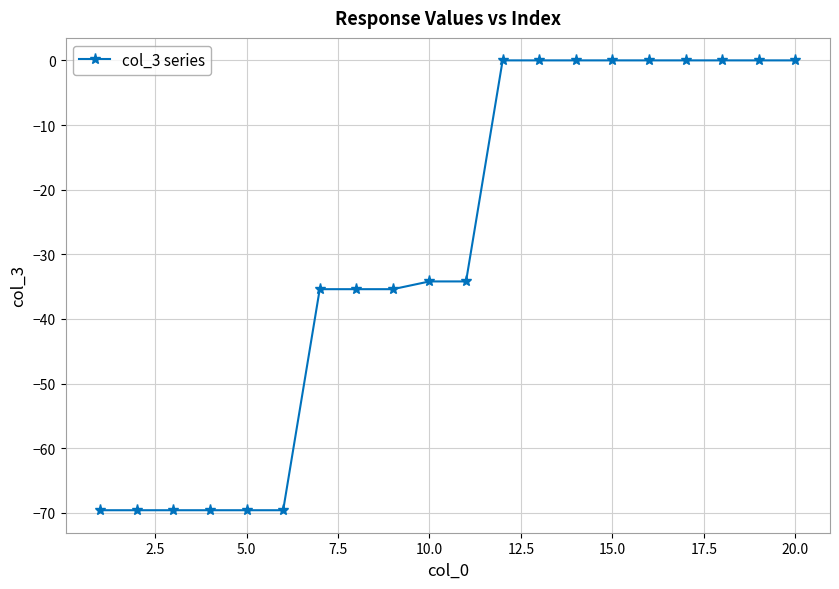

Reading right to left, what are all the values shown in this chart?

0.0	0.0	0.0	0.0	0.0	0.0	0.0	0.0	0.0	-34.2	-34.2	-35.4	-35.4	-35.4	-69.6	-69.6	-69.6	-69.6	-69.6	-69.6